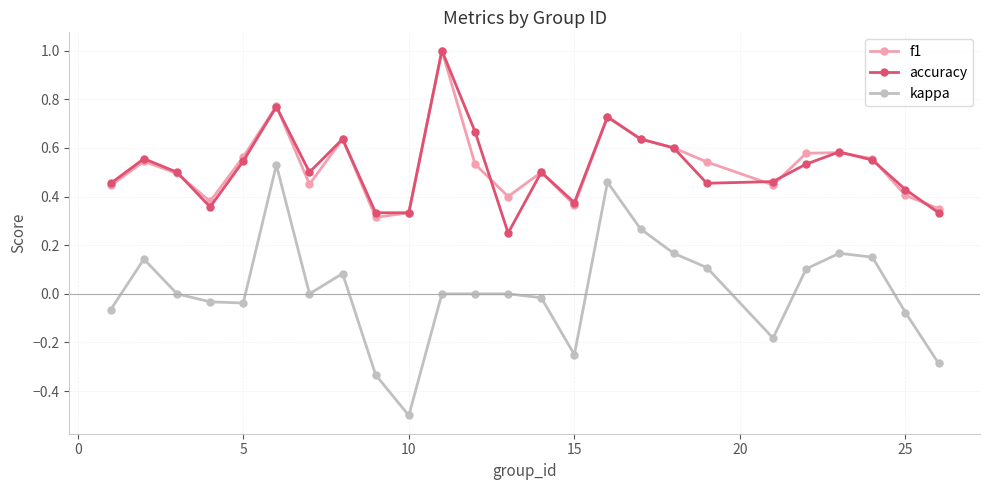

How many interior local peaks does the accuracy series have?

7